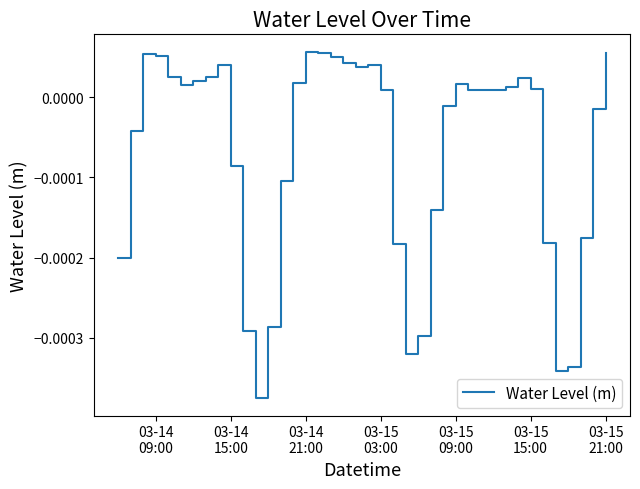

Is this an area chart (filled region under the line)?

No